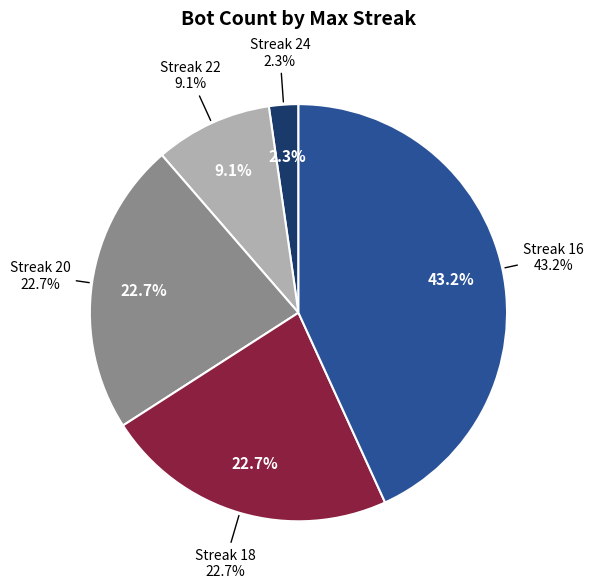

Is there any slice that represents more than half of the pie?

No